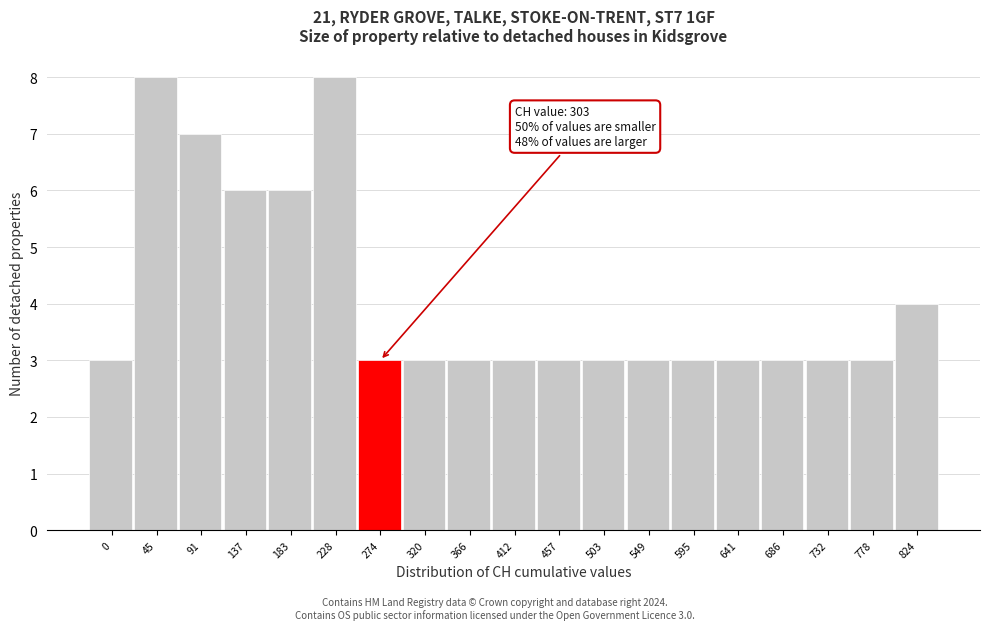

Reading left to right, what are all the values shown in this chart?

0=3	45=8	91=7	137=6	183=6	228=8	274=3	320=3	366=3	412=3	457=3	503=3	549=3	595=3	641=3	686=3	732=3	778=3	824=4